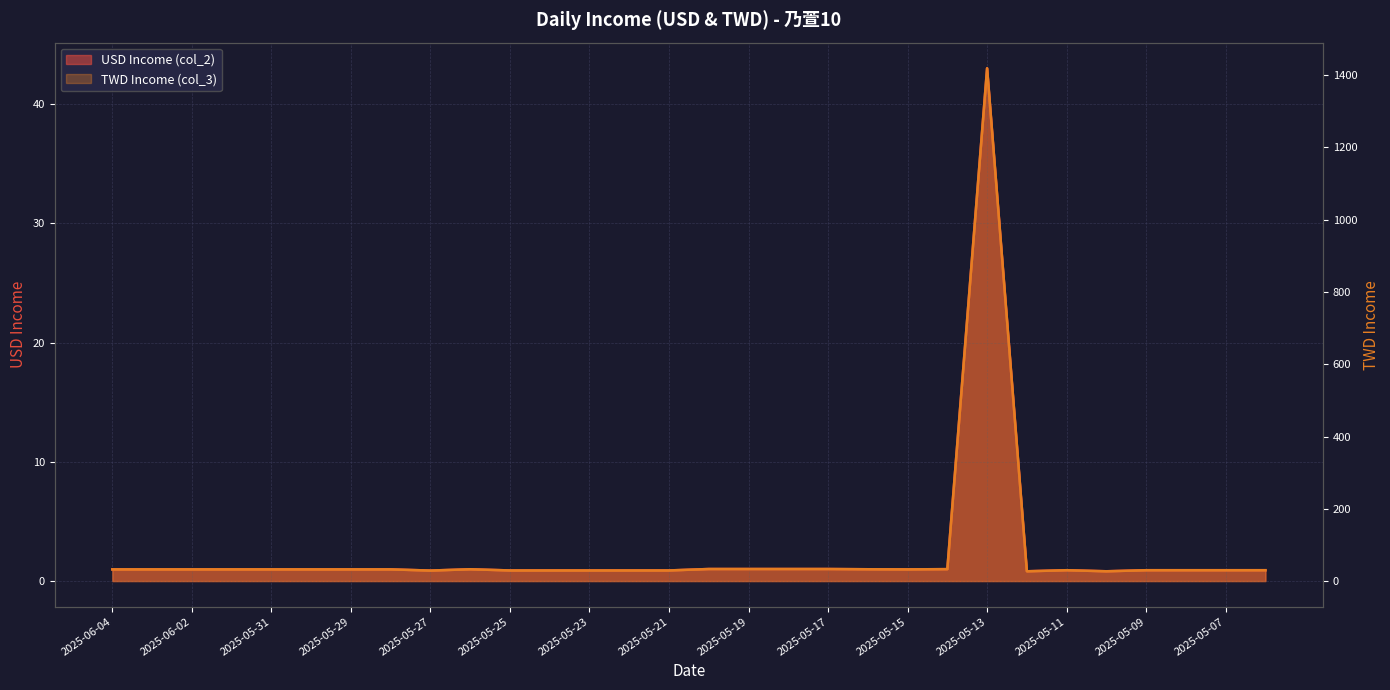

Reading right to left, list all the values displayed in this chart.

USD Income (col_2): 2025-05-06=0.9	2025-05-07=0.9	2025-05-08=0.9	2025-05-09=0.9	2025-05-10=0.8	2025-05-11=0.9	2025-05-12=0.8	2025-05-13=43.0	2025-05-14=1.0	2025-05-15=1.0	2025-05-16=1.0	2025-05-17=1.0	2025-05-18=1.0	2025-05-19=1.0	2025-05-20=1.0	2025-05-21=0.9	2025-05-22=0.9	2025-05-23=0.9	2025-05-24=0.9	2025-05-25=0.9	2025-05-26=1.0	2025-05-27=0.9	2025-05-28=1.0	2025-05-29=1.0	2025-05-30=1.0	2025-05-31=1.0	2025-06-01=1.0	2025-06-02=1.0	2025-06-03=1.0	2025-06-04=1.0
TWD Income (col_3): 2025-05-06=30.0	2025-05-07=30.0	2025-05-08=30.0	2025-05-09=30.0	2025-05-10=27.1	2025-05-11=30.0	2025-05-12=27.1	2025-05-13=1419.0	2025-05-14=33.0	2025-05-15=32.3	2025-05-16=32.7	2025-05-17=33.3	2025-05-18=33.3	2025-05-19=33.3	2025-05-20=33.3	2025-05-21=29.4	2025-05-22=29.4	2025-05-23=29.4	2025-05-24=29.4	2025-05-25=29.4	2025-05-26=32.7	2025-05-27=29.0	2025-05-28=32.3	2025-05-29=32.3	2025-05-30=32.3	2025-05-31=32.3	2025-06-01=32.3	2025-06-02=32.3	2025-06-03=32.3	2025-06-04=32.3